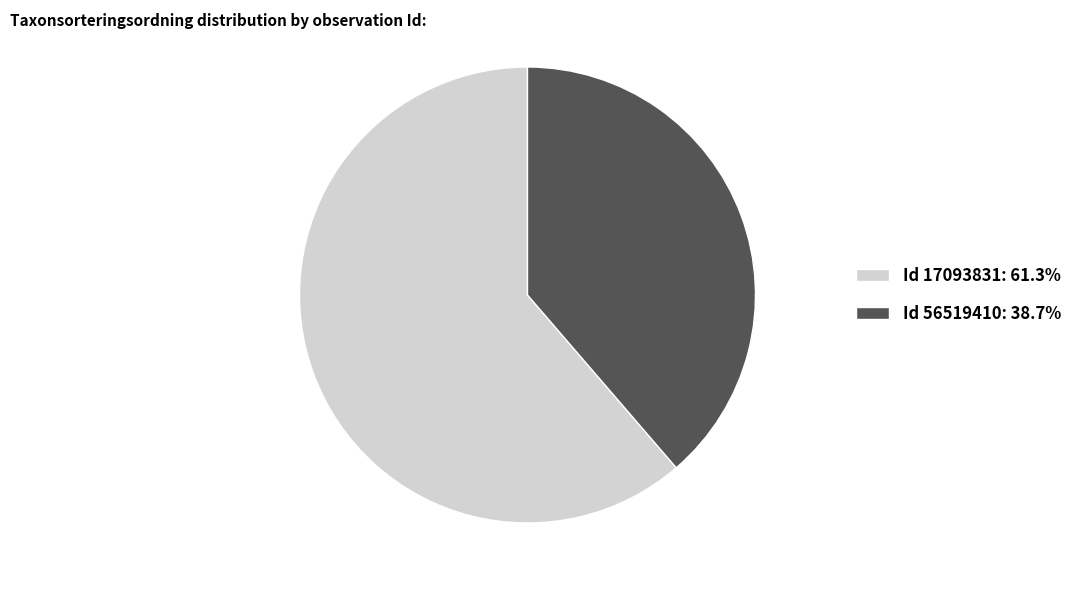

Is there a majority slice in this chart?

Yes